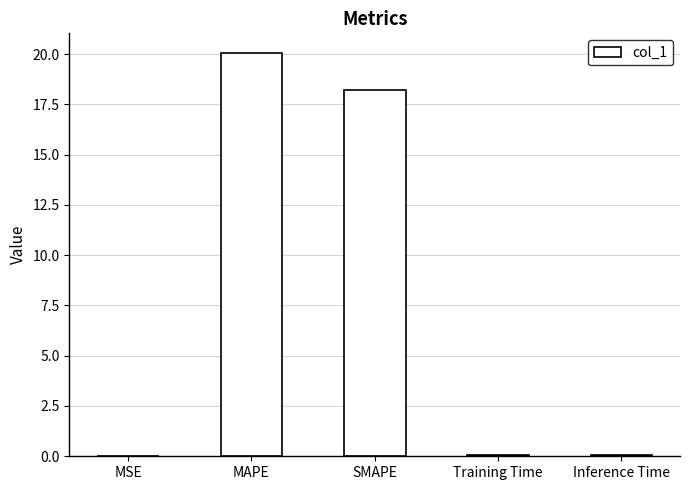

True or false: the data shows 20.0 at MAPE.

True